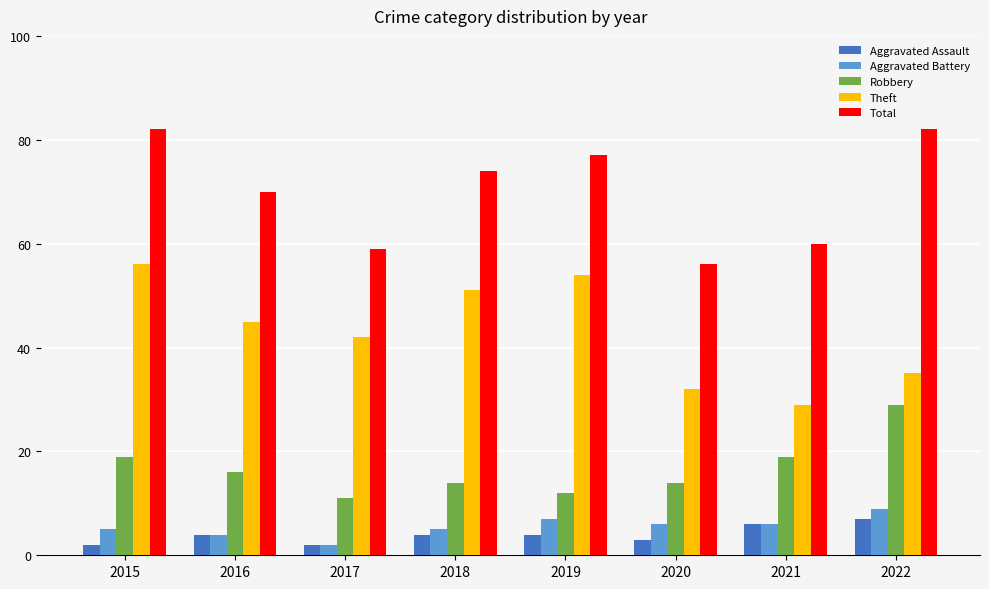

Which series has the largest total across all categories?

Total